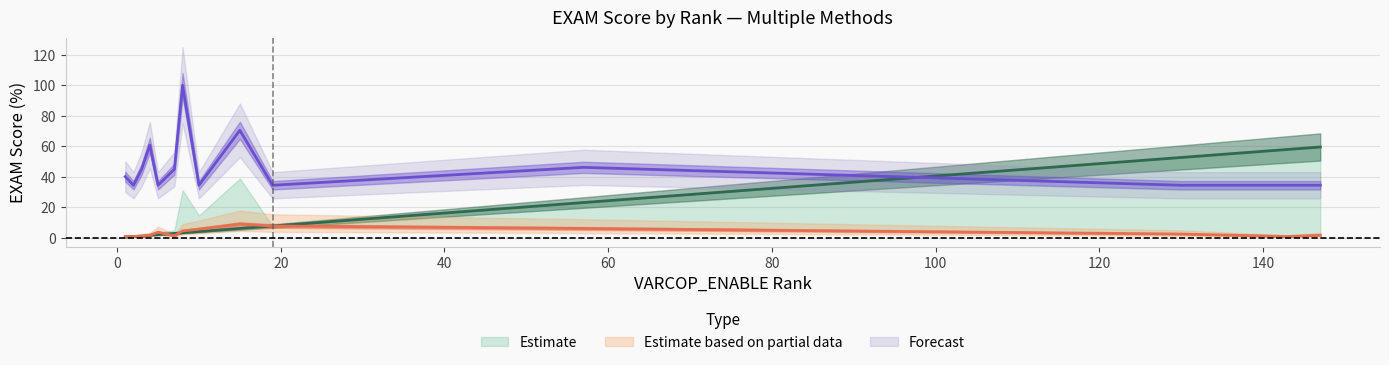

Between 8 and 7, which is larger?

8